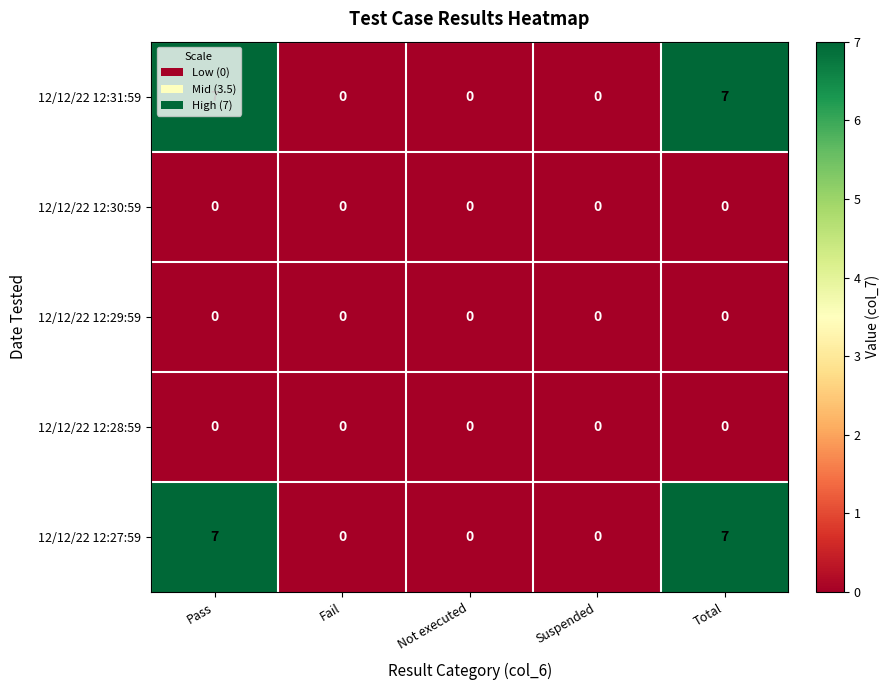

What is the difference between the highest and lowest values at Total?

7